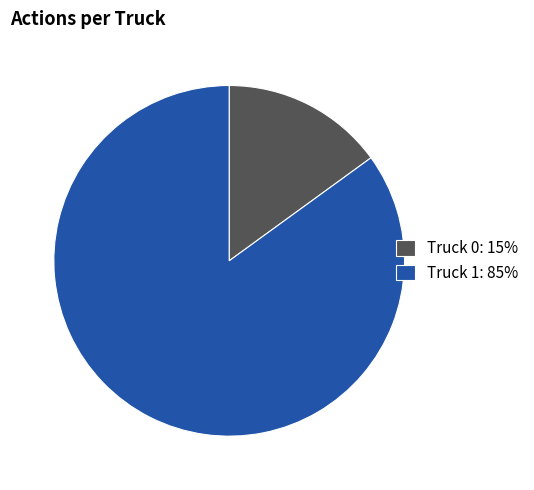

Combined, do Truck 0: 15% and Truck 1: 85% account for over 50%?

Yes